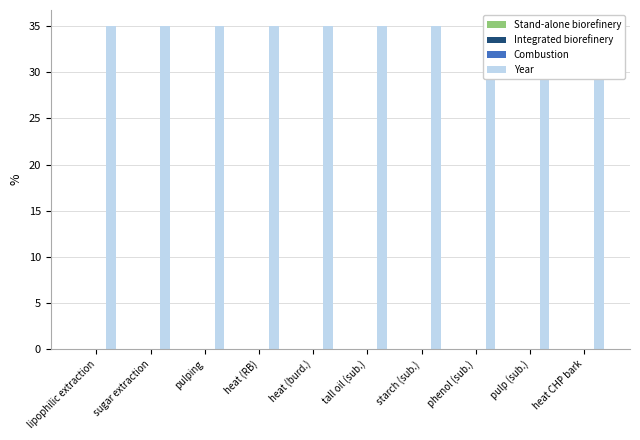

Reading left to right, extract all data points from this chart.

Stand-alone biorefinery: lipophilic extraction=0.0	sugar extraction=0.0	pulping=0.0	heat (RB)=0.0	heat (burd.)=0.0	tall oil (sub.)=-0.0	starch (sub.)=-0.0	phenol (sub.)=-0.0	pulp (sub.)=0.0	heat CHP bark=0.0
Integrated biorefinery: lipophilic extraction=0.0	sugar extraction=0.0	pulping=0.0	heat (RB)=0.0	heat (burd.)=0.0	tall oil (sub.)=-0.0	starch (sub.)=-0.0	phenol (sub.)=-0.0	pulp (sub.)=0.0	heat CHP bark=0.0
Combustion: lipophilic extraction=0.0	sugar extraction=0.0	pulping=0.0	heat (RB)=0.0	heat (burd.)=0.0	tall oil (sub.)=0.0	starch (sub.)=0.0	phenol (sub.)=0.0	pulp (sub.)=0.0	heat CHP bark=0.0
Year: lipophilic extraction=35.0	sugar extraction=35.0	pulping=35.0	heat (RB)=35.0	heat (burd.)=35.0	tall oil (sub.)=35.0	starch (sub.)=35.0	phenol (sub.)=35.0	pulp (sub.)=35.0	heat CHP bark=35.0